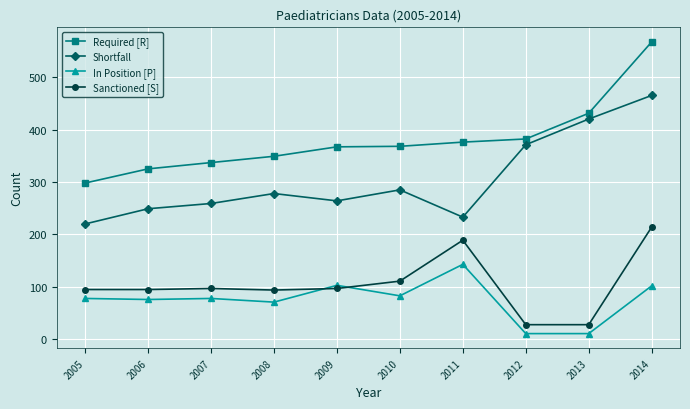

What is the minimum value for Required [R]?

298